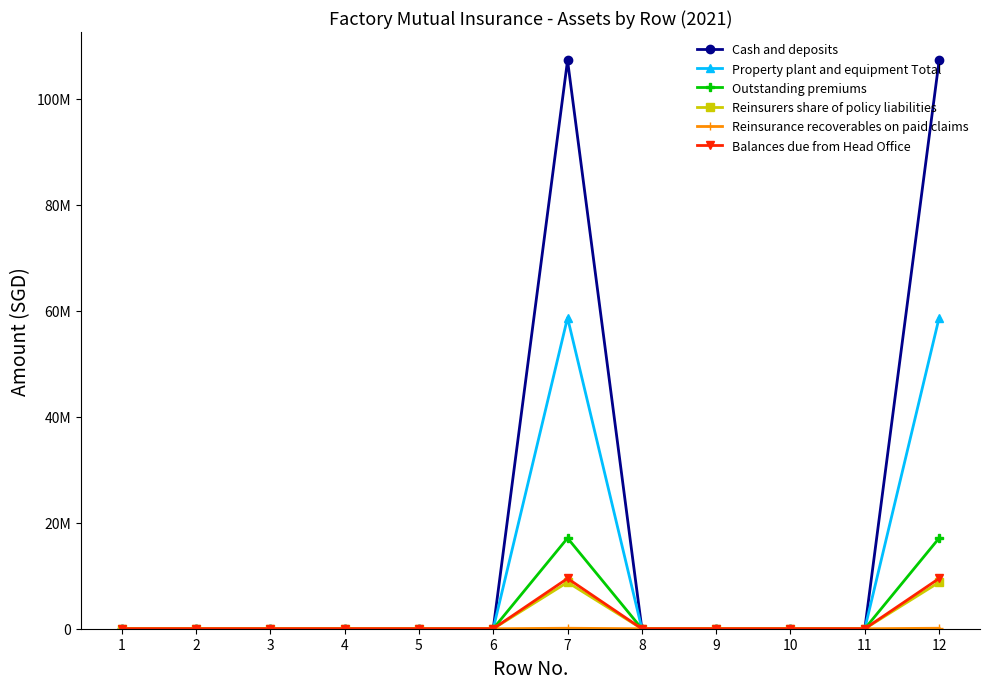

Does the chart have visible grid lines?

No